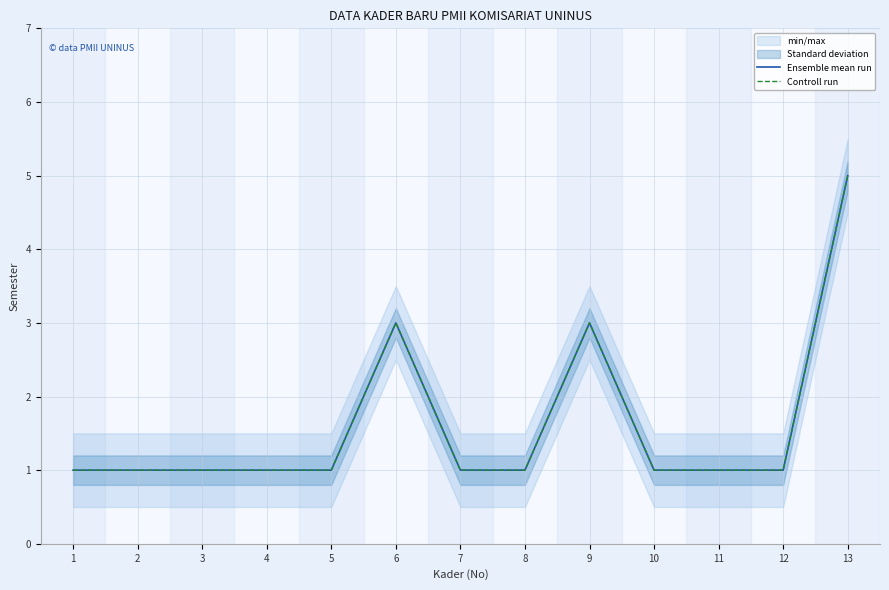

True or false: Controll run and Ensemble mean run cross at least once.

False